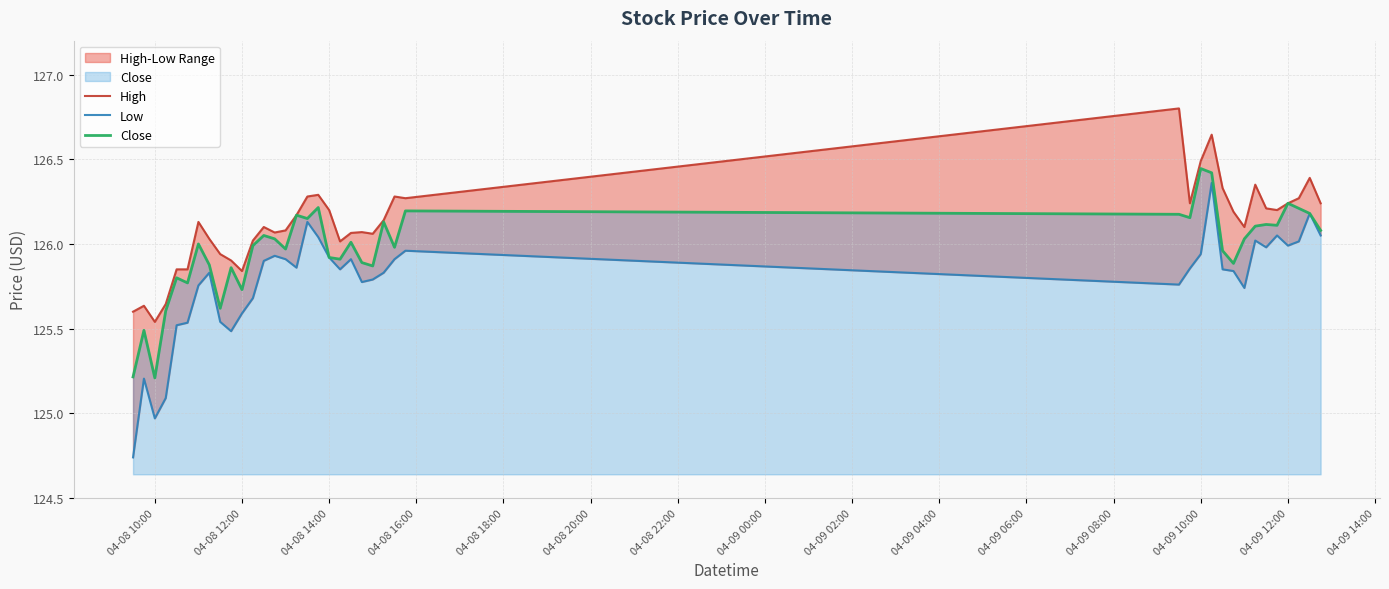

What is the value of the Close point at the 36th from the left?

126.1